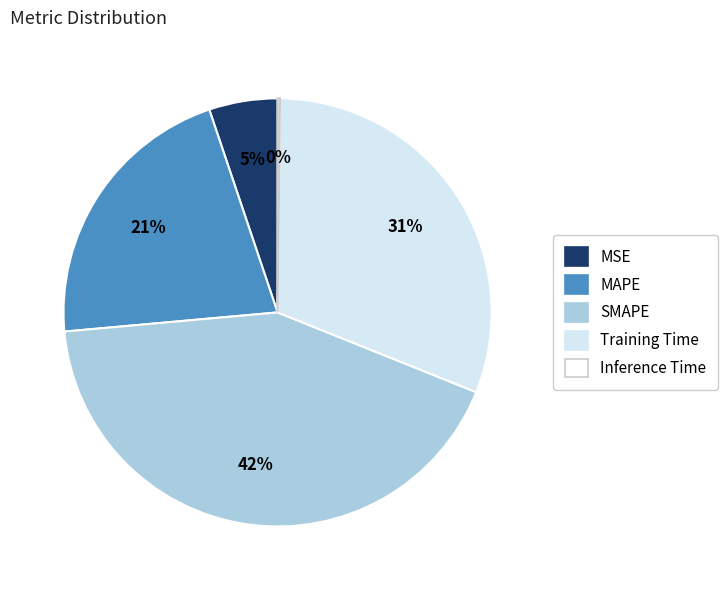

Which category has the biggest portion of the pie?

SMAPE